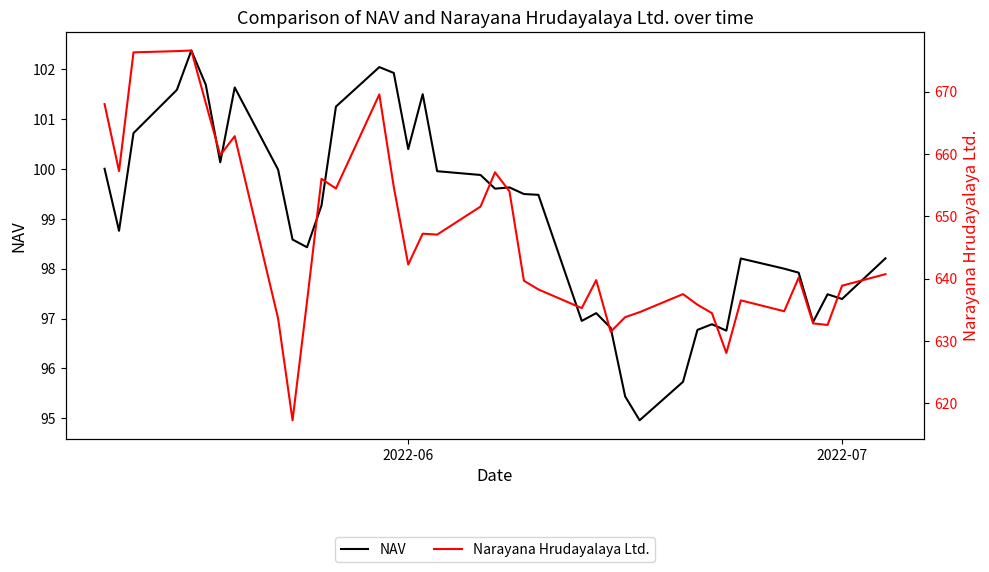

True or false: NAV has a value of 53.4 at 9.

False